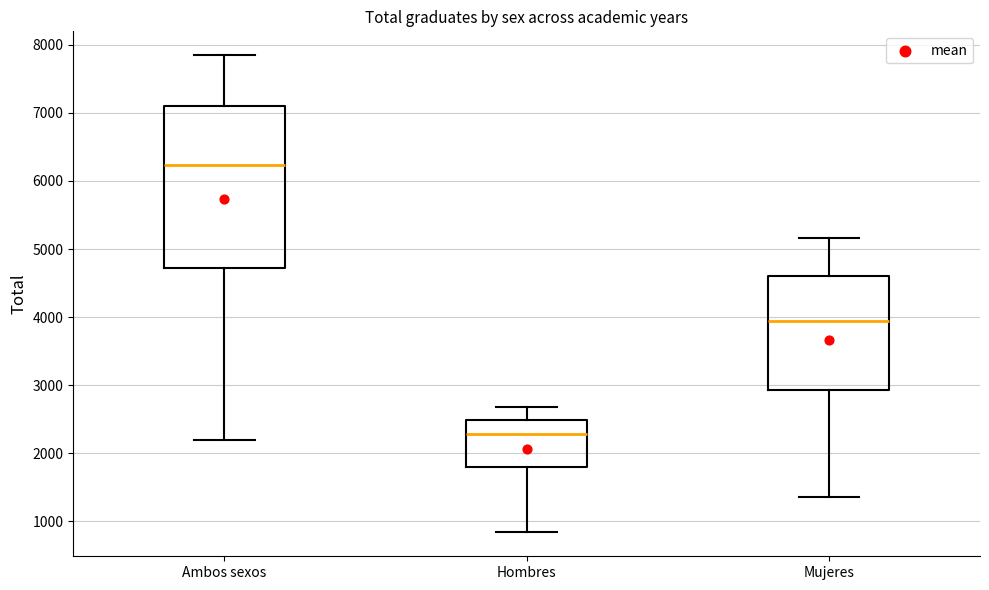

Where does the upper whisker of the box for Ambos sexos end on the y-axis? The values are not printed on the chart, so give them approximately, as read against the axis.

7800